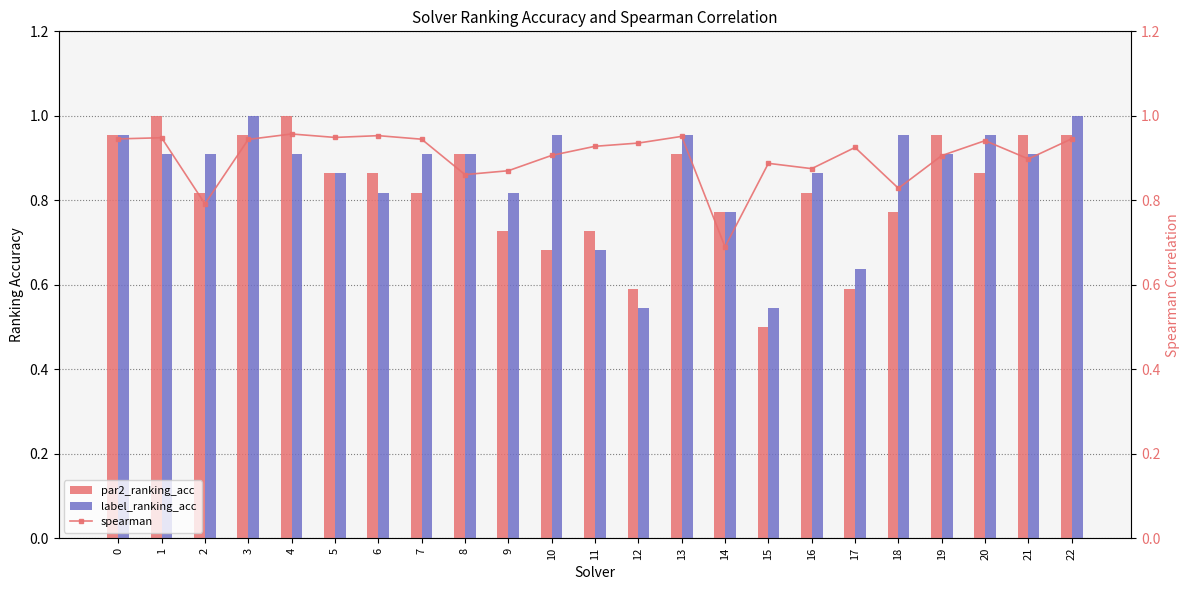

What is the value of the label_ranking_acc bar at the 7th from the left?

0.8